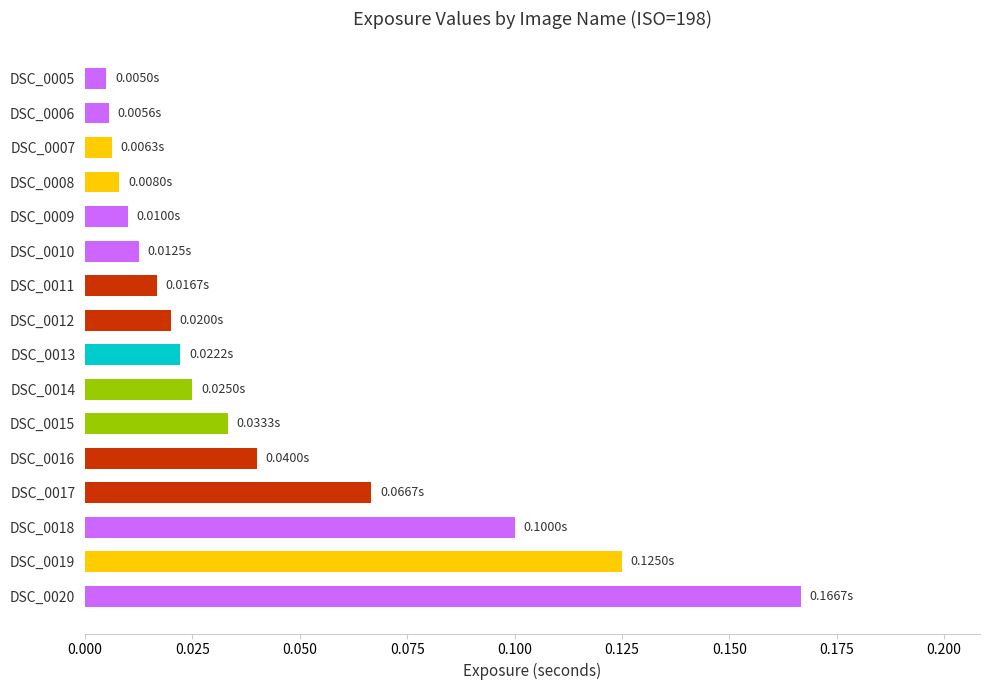

Which has a higher value, DSC_0008 or DSC_0012?

DSC_0012